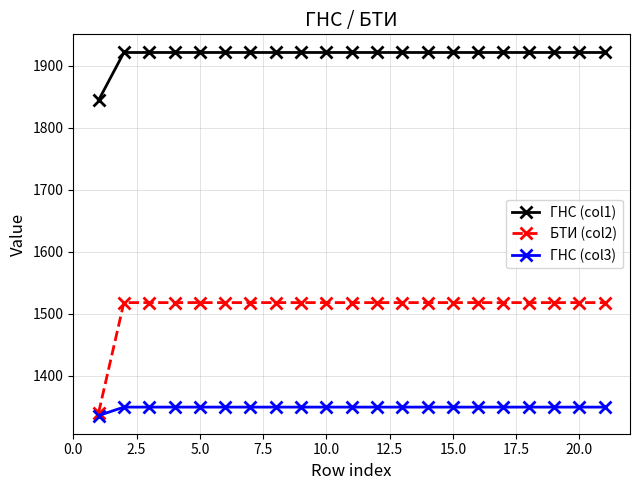

At how many categories does at least one series exceed 1408?

21